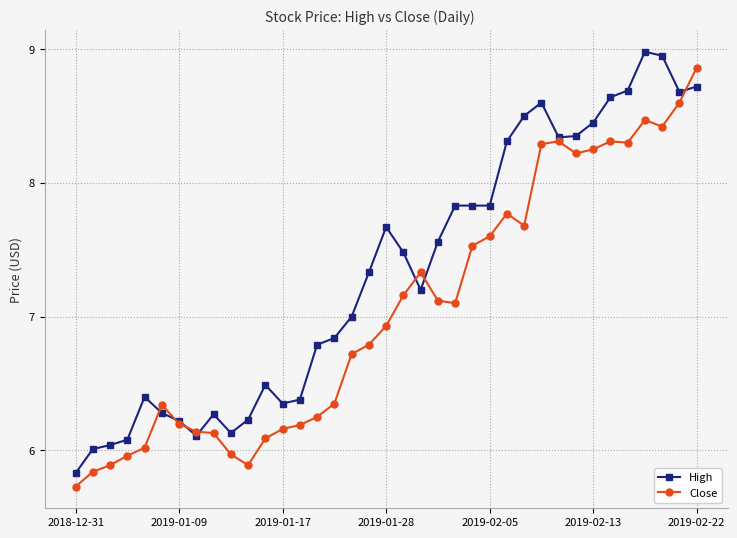

After their last crossing, which series has the higher values: Close or High?

Close